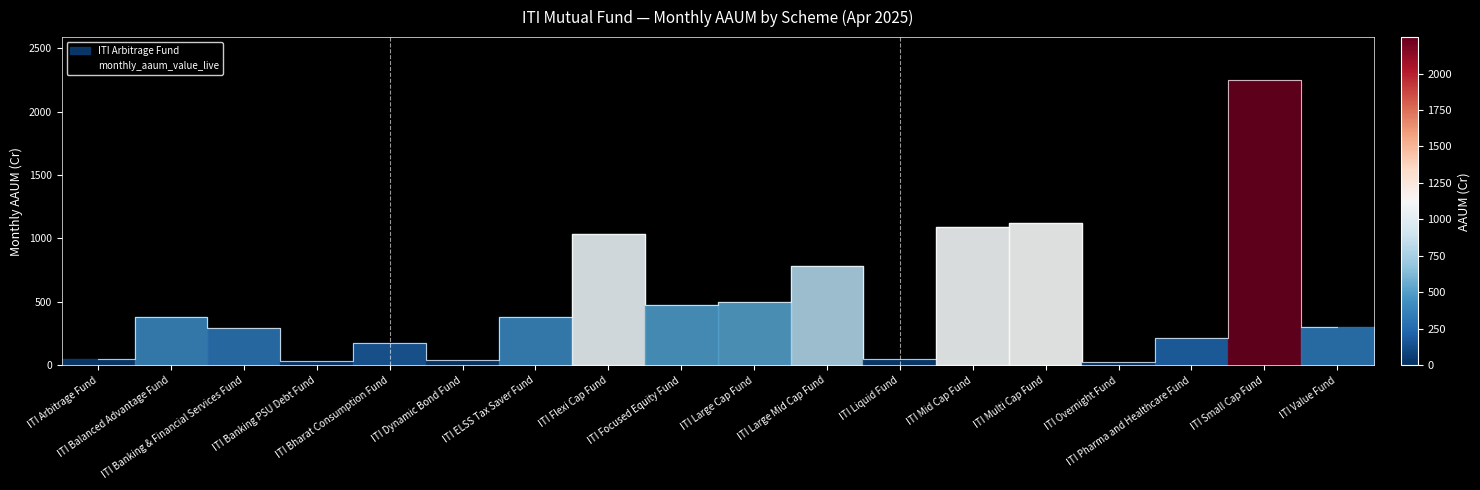

Is this an area chart (filled region under the line)?

No